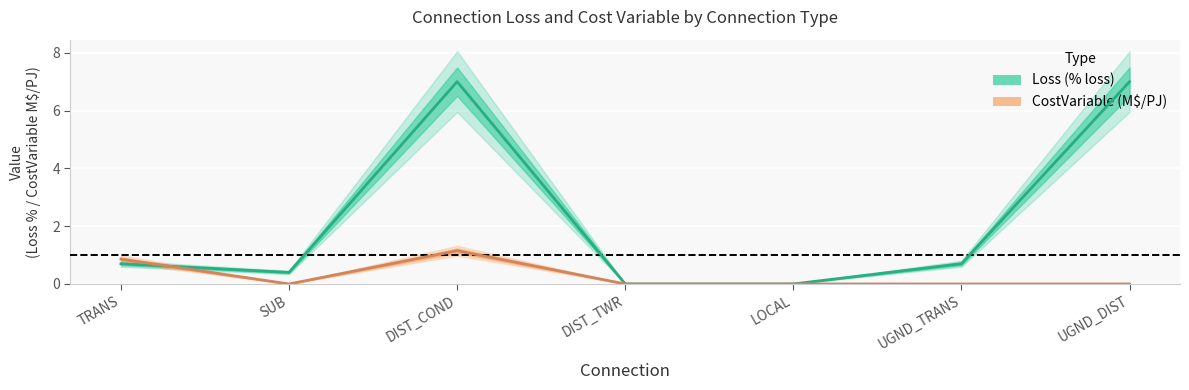

What is the total value across all series at UGND_TRANS?

0.7